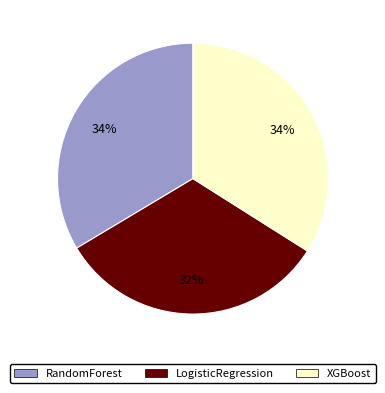

How many slices are in this pie chart?

3